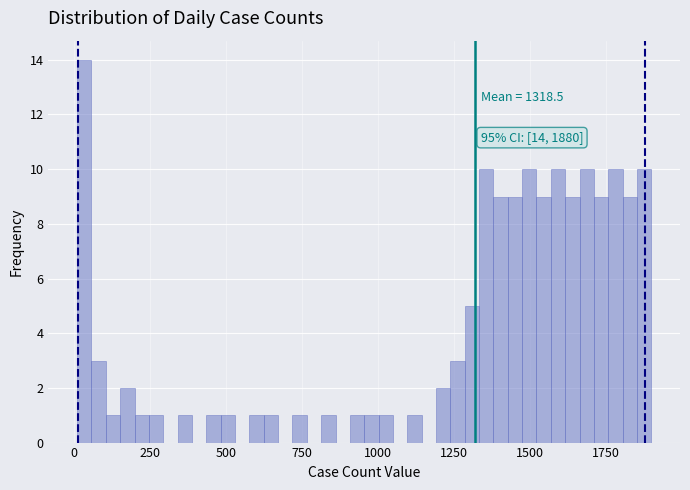

Around what value on the x-axis is the tallest bar? Give the approximate position of its centre, as read against the axis.

50